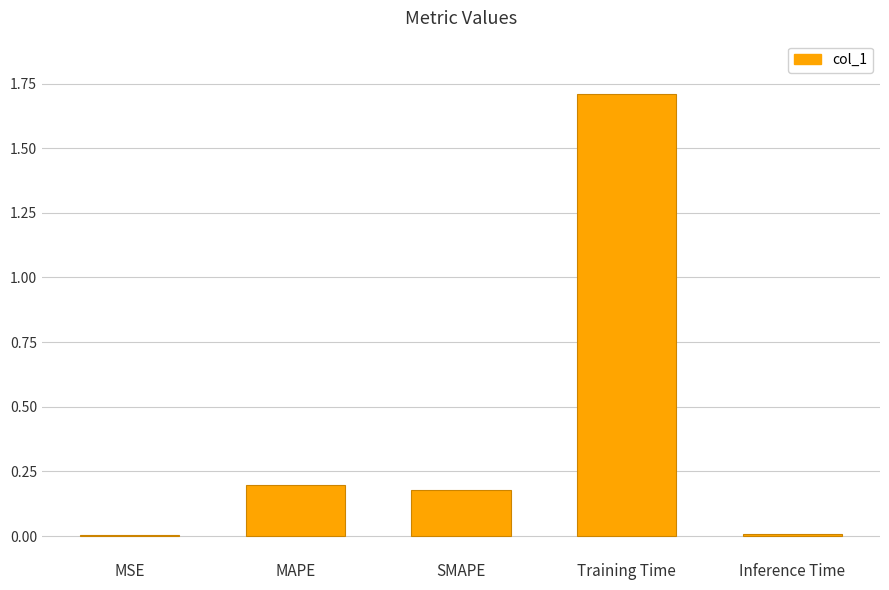

What is the change in value from MAPE to Training Time?

+1.5